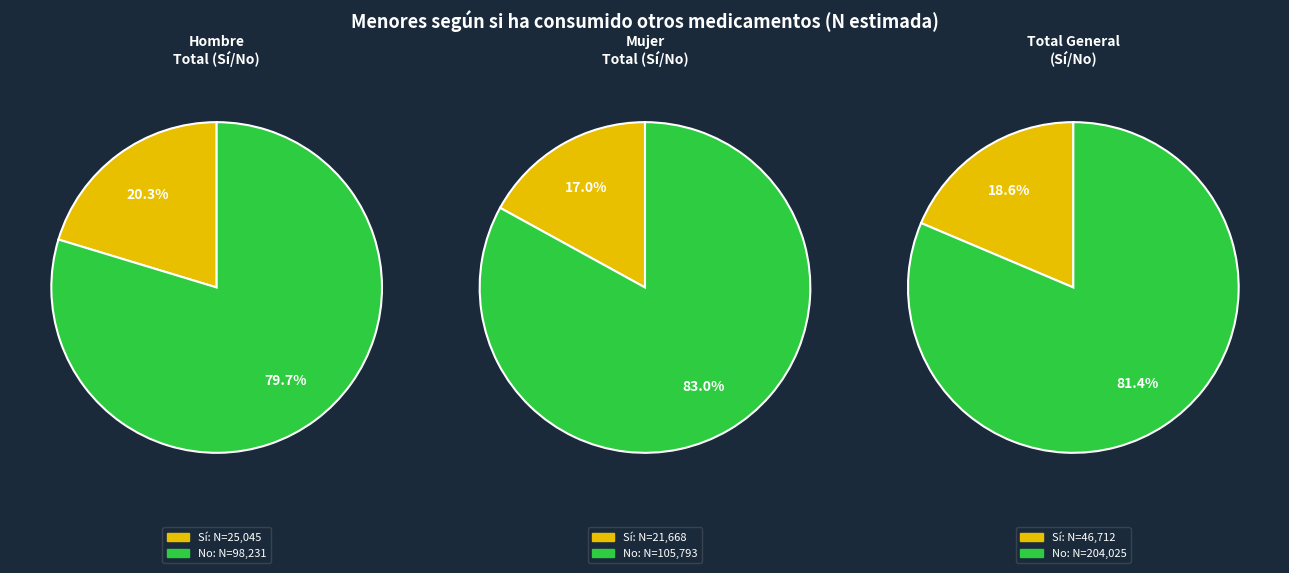

To the nearest percent, what percentage of the pie is No?

80%